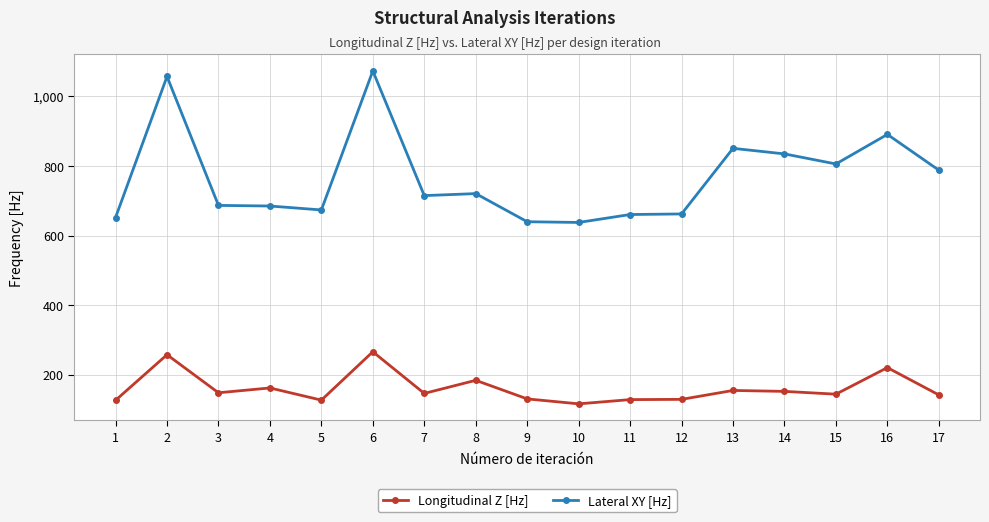

True or false: Longitudinal Z [Hz] has more than 2 interior local peaks.

True